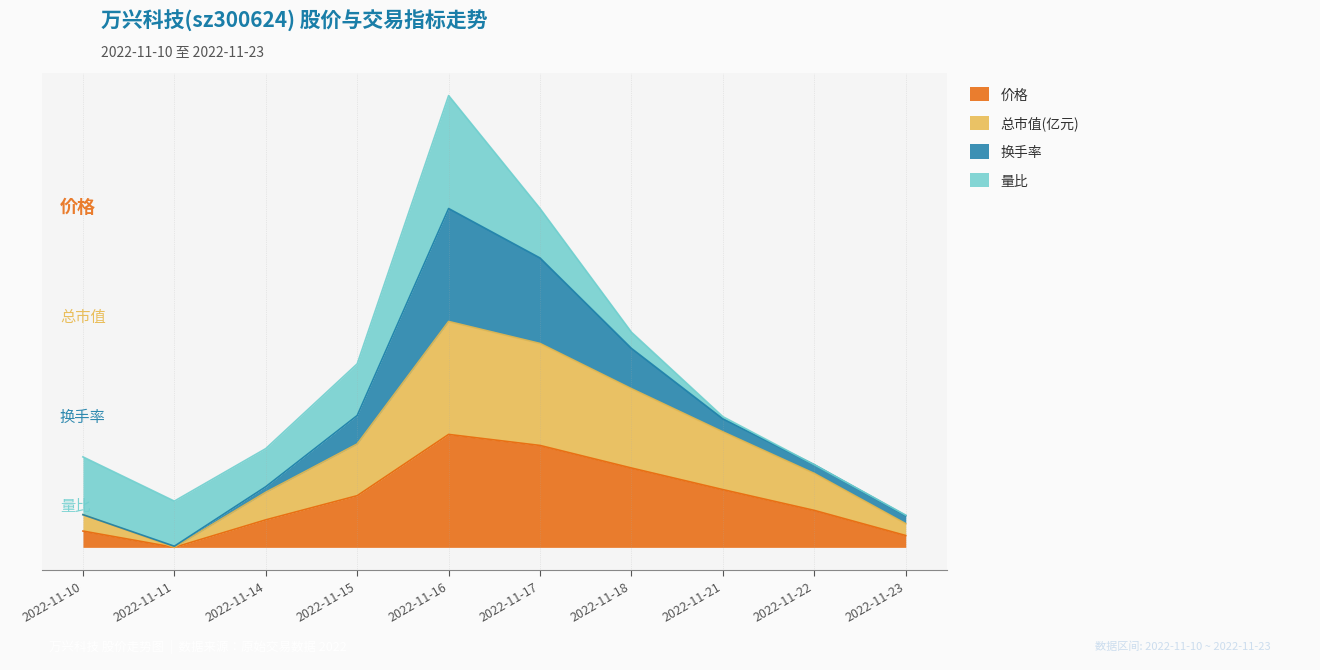

List the labels in order of 总市值(亿元) value, largest first.

2022-11-16, 2022-11-17, 2022-11-18, 2022-11-21, 2022-11-15, 2022-11-22, 2022-11-14, 2022-11-10, 2022-11-23, 2022-11-11